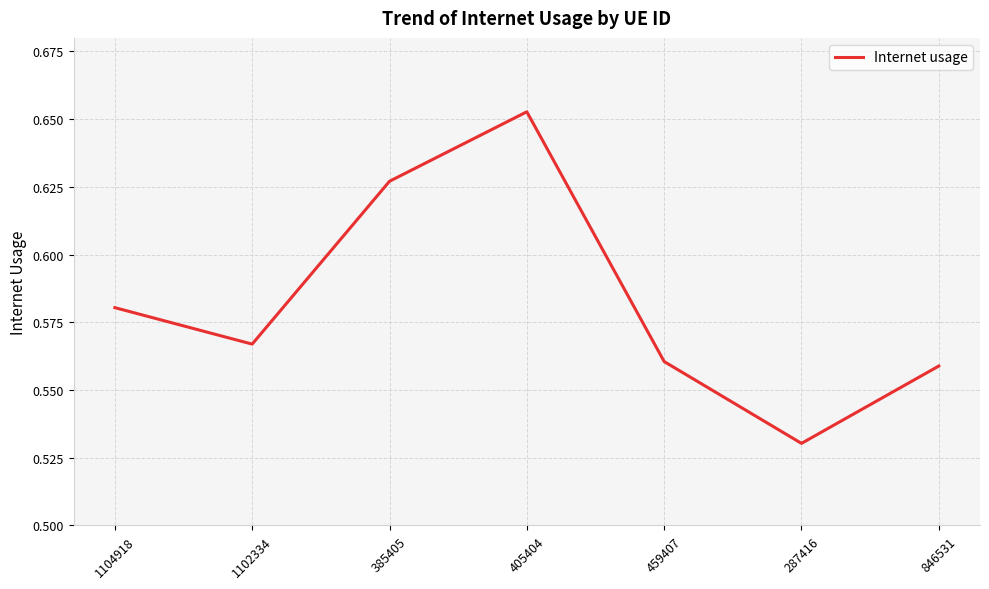

The chart shows a value of 0.9 at 459407. True or false?

False